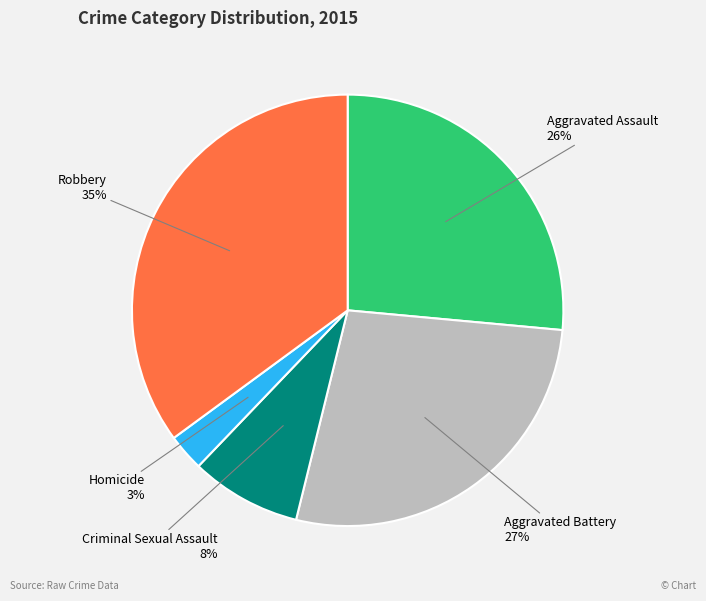

To the nearest percent, what is the average slice percentage?

20%